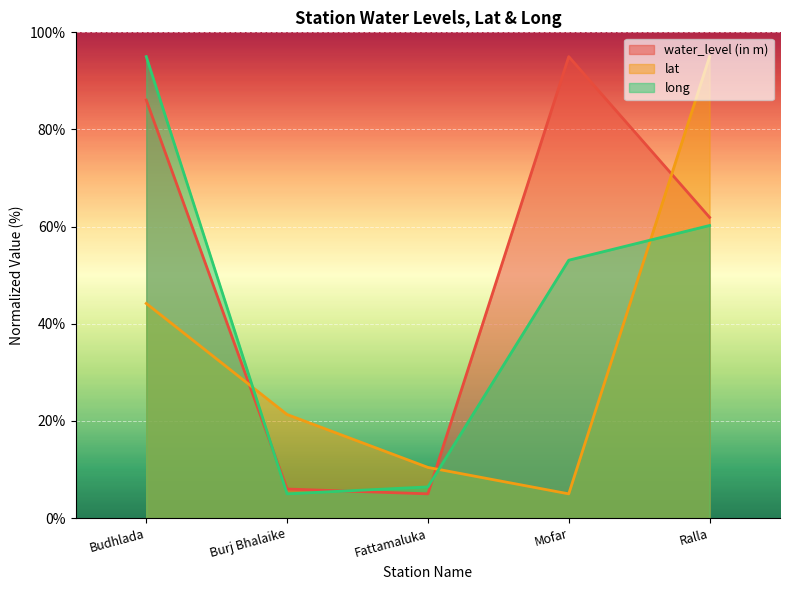

At which category is the sum across all series the highest?

Budhlada